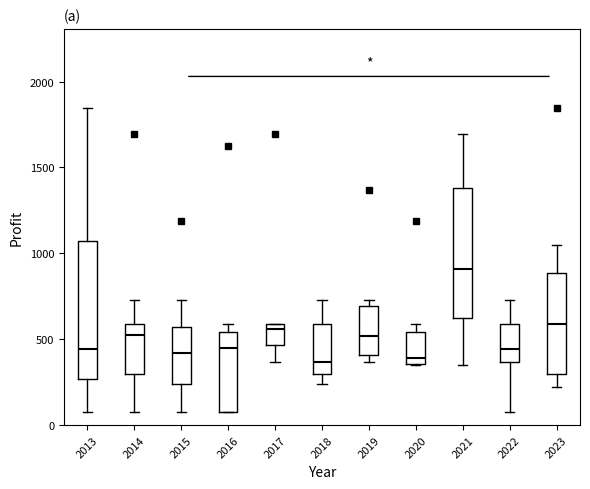

Reading left to right, read every box against the y-axis: the position of its median line, the range the box covers, and the ends of its whiskers. The values are not printed on the chart, so give them approximately, as read against the axis.

2013: median 450, box 250 to 1050, whiskers 50 to 1850
2014: median 500, box 300 to 600, whiskers 50 to 750
2015: median 400, box 250 to 550, whiskers 50 to 750
2016: median 450, box 50 to 550, whiskers 50 to 600
2017: median 550, box 450 to 600, whiskers 350 to 600
2018: median 350, box 300 to 600, whiskers 250 to 750
2019: median 500, box 400 to 700, whiskers 350 to 750
2020: median 400, box 350 to 550, whiskers 350 to 600
2021: median 900, box 600 to 1400, whiskers 350 to 1700
2022: median 450, box 350 to 600, whiskers 50 to 750
2023: median 600, box 300 to 900, whiskers 200 to 1050